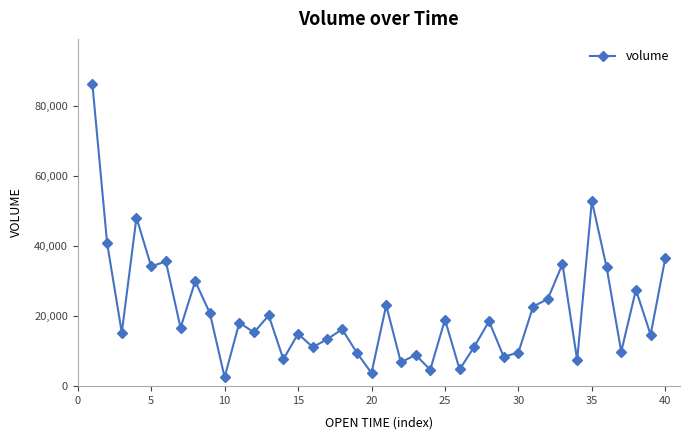

True or false: there are more than 1 points higher than both neighbors.

True